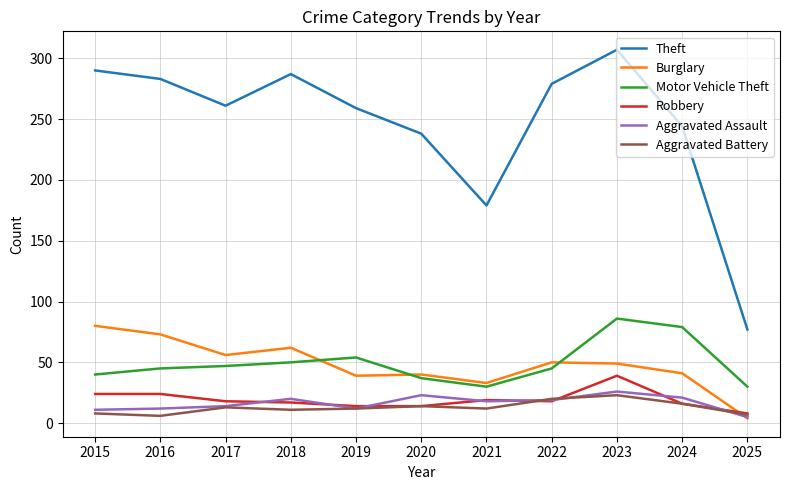

What is the minimum value for Burglary?

4